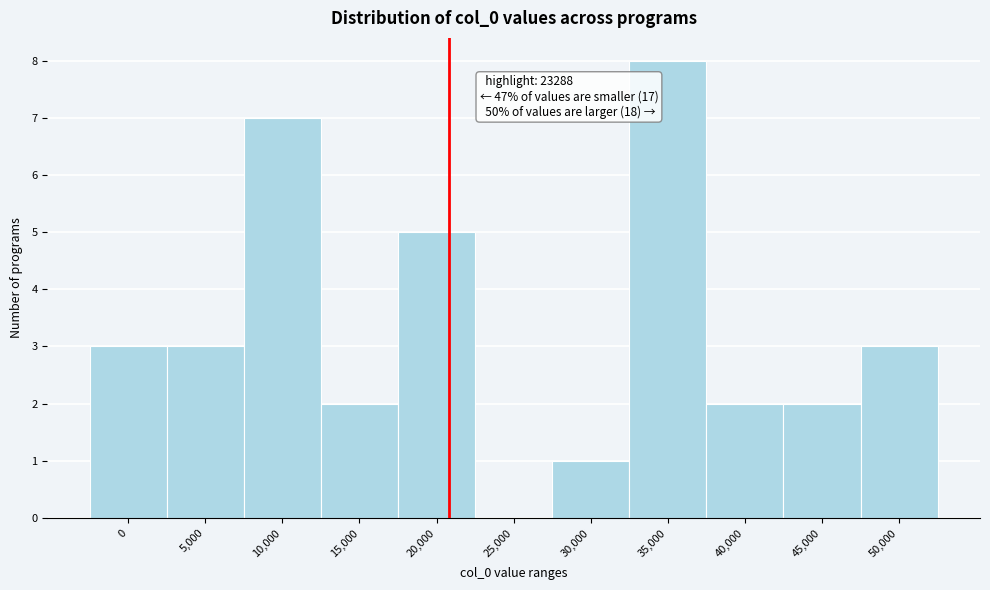

Reading left to right, extract all data points from this chart.

0=3	5,000=3	10,000=7	15,000=2	20,000=5	25,000=0	30,000=1	35,000=8	40,000=2	45,000=2	50,000=3